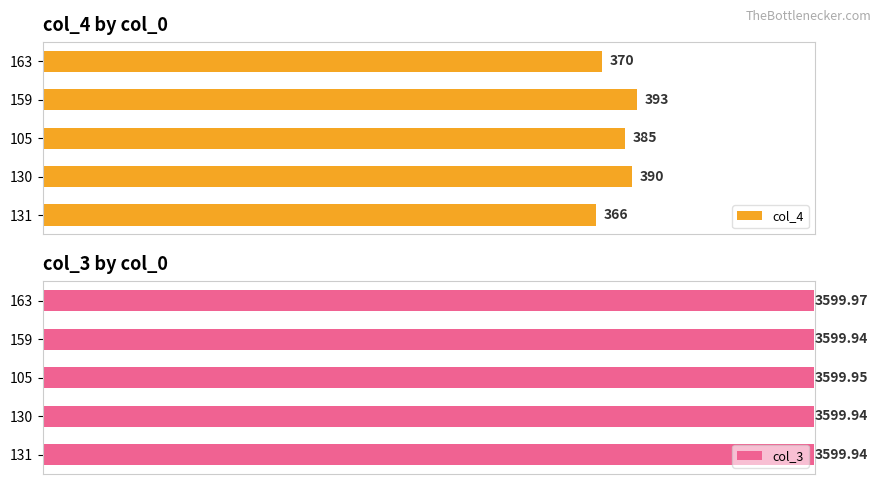

List the labels in order of col_4 value, smallest first.

131, 163, 105, 130, 159